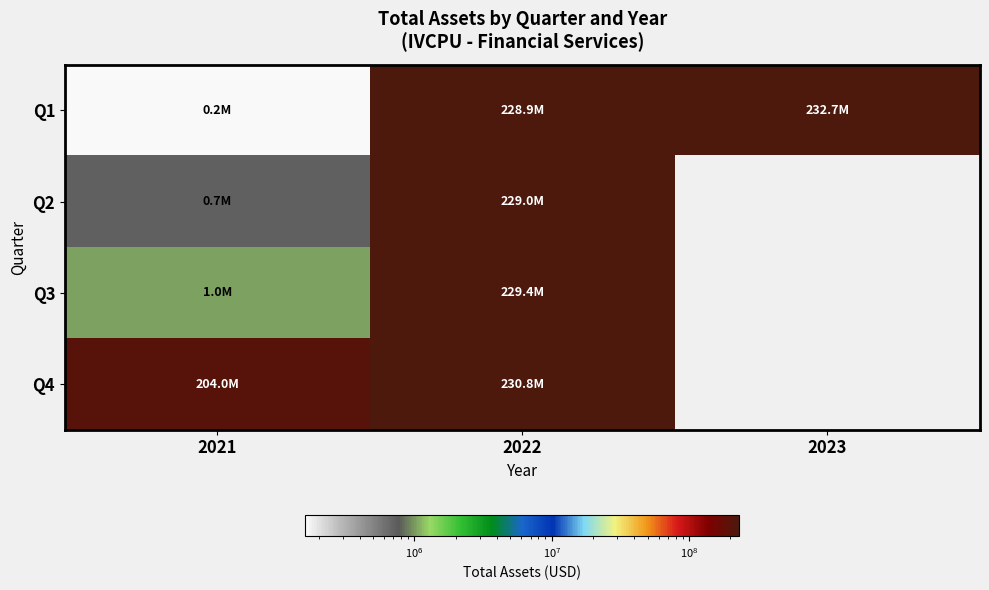

What is the maximum value shown in the chart?

232733023.0